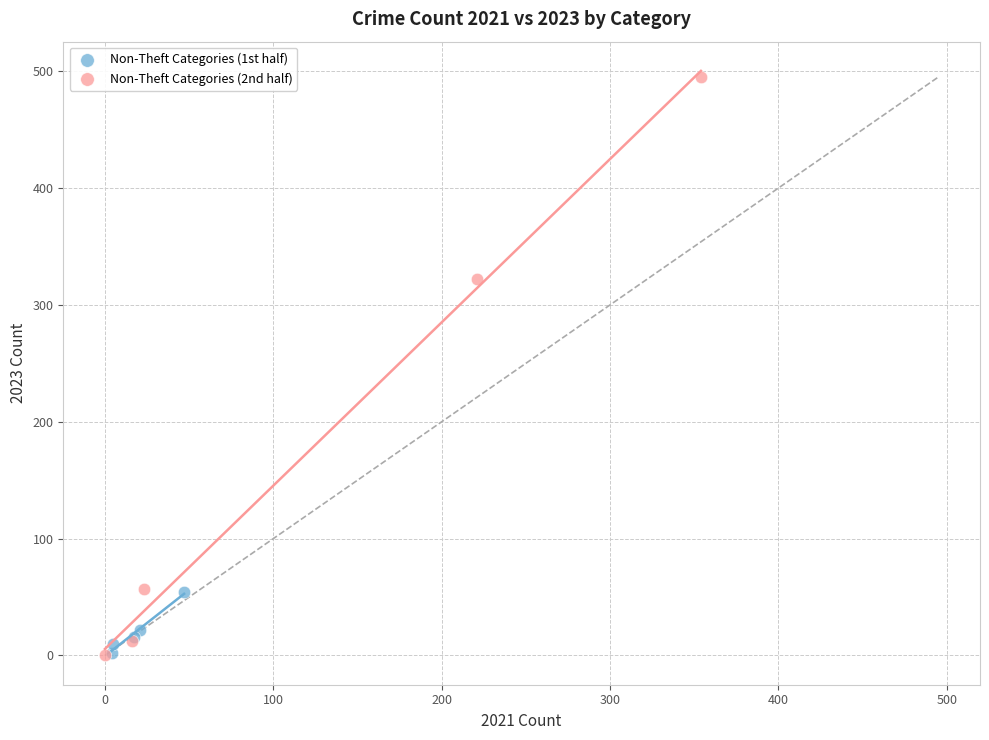

Which series reaches the maximum Y coordinate?

Non-Theft Categories (2nd half)